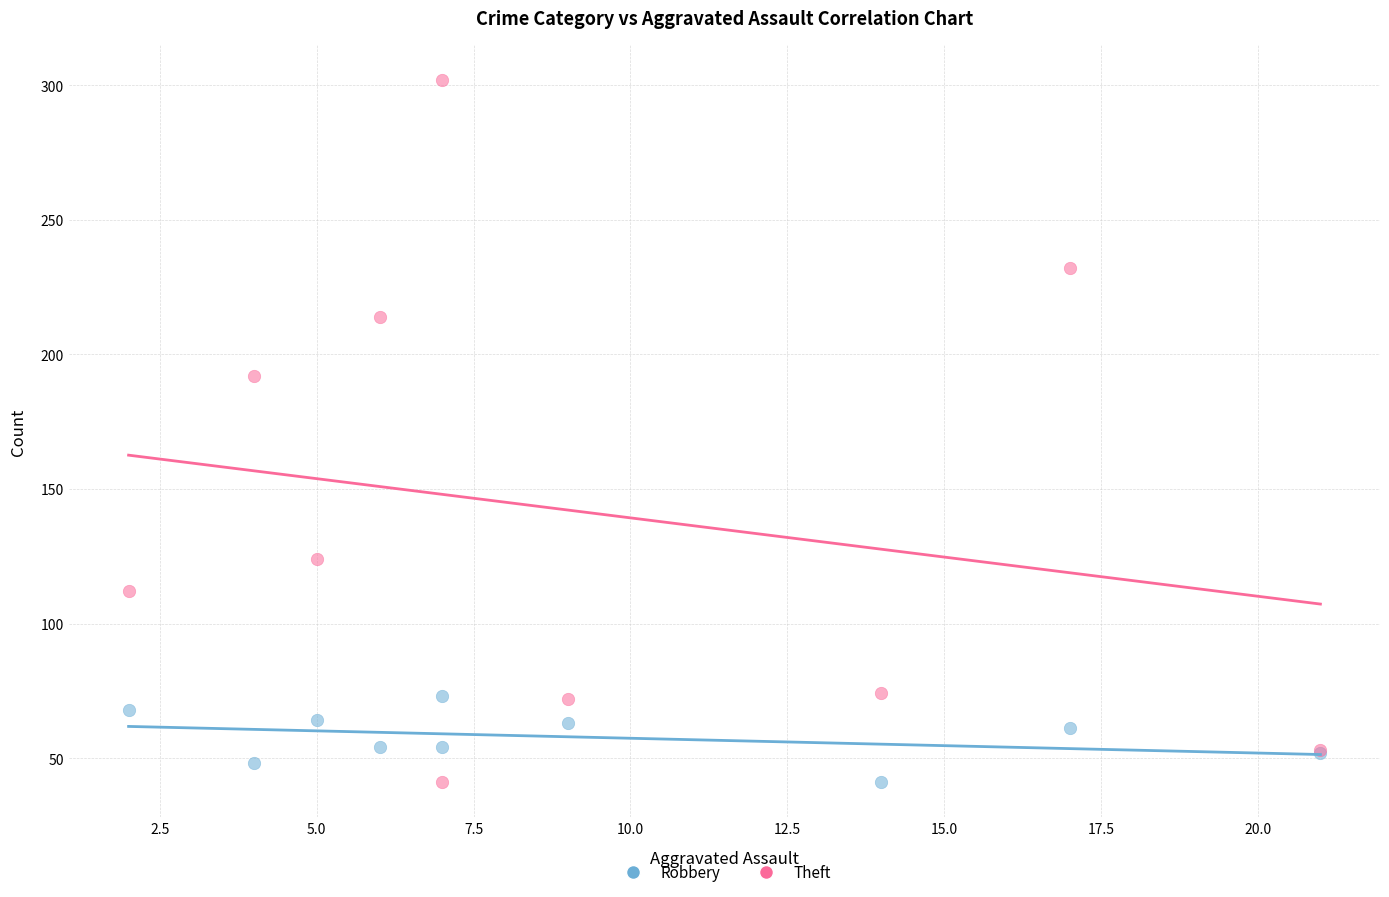

Which series has the widest spread of Y values?

Theft